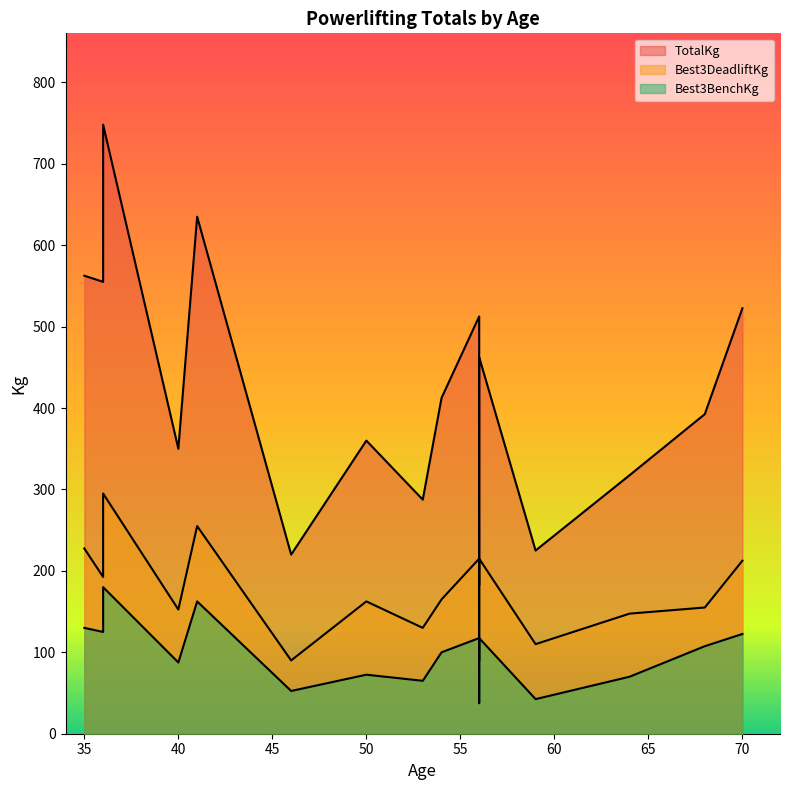

What is the sum of all TotalKg values?

7133.0